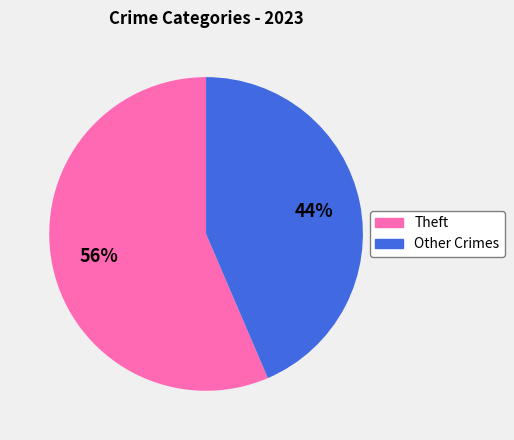

Is there a majority slice in this chart?

Yes